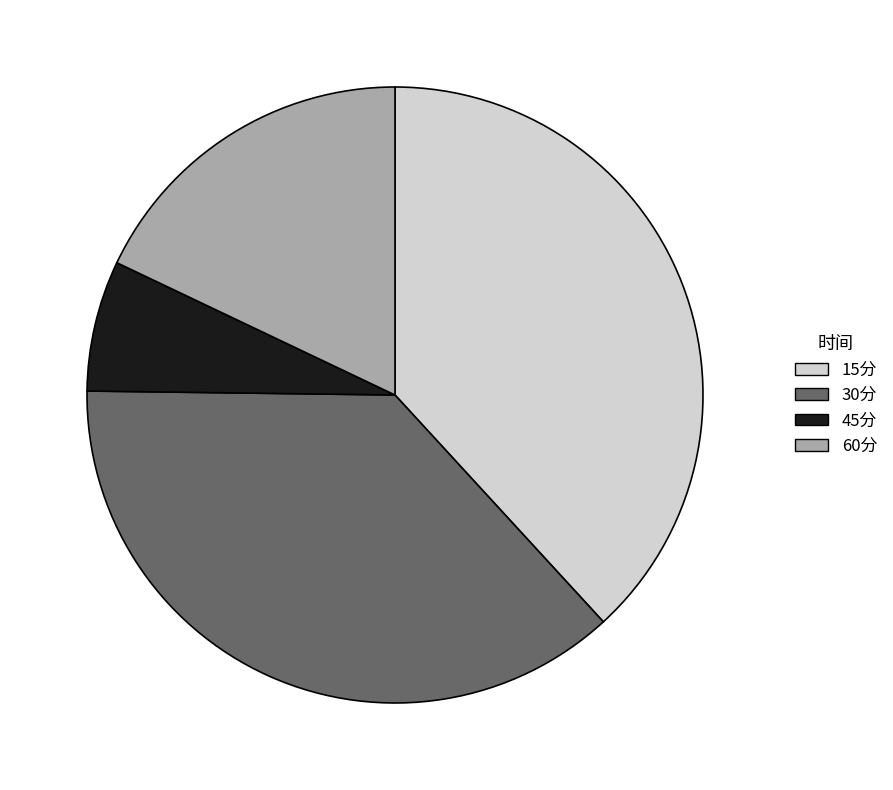

Do 15分 and 60分 together represent more than half of the pie?

Yes